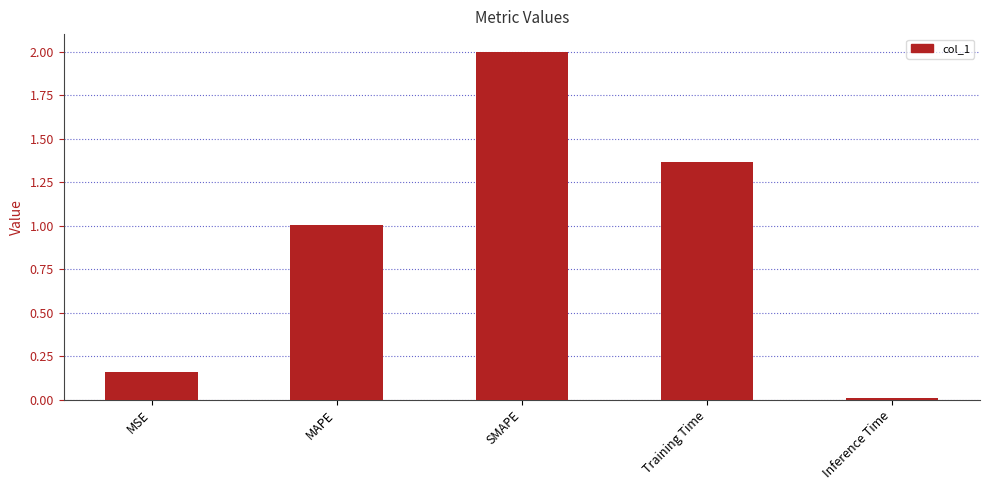

What is the label of the 5th bar from the left?

Inference Time